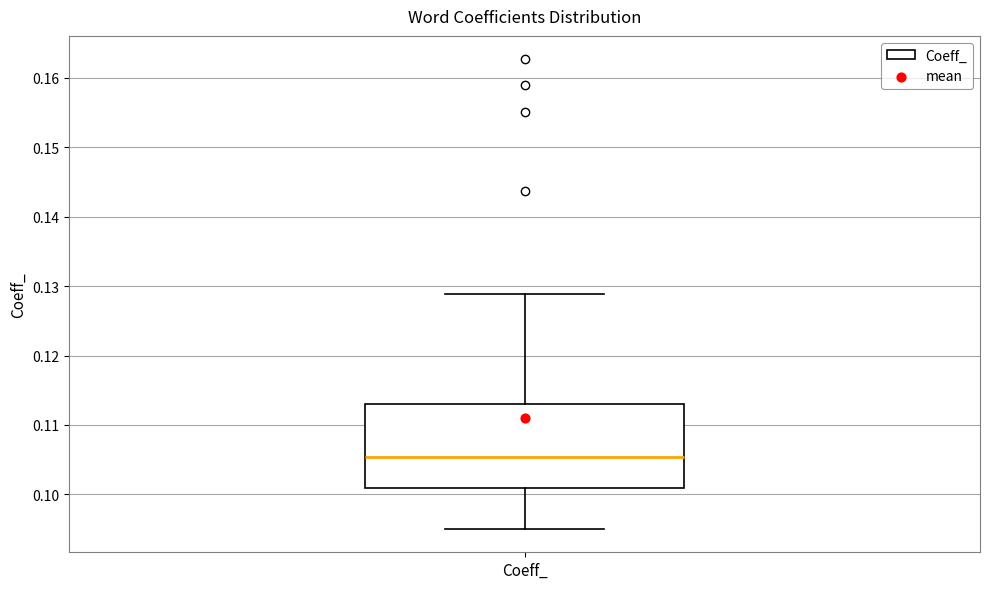

Transcribe this box plot: give where the median line is, the range the box spans, and where the two whiskers end, as read against the y-axis. The values are not printed on the chart, so give them approximately, as read against the axis.

median 0.105, box 0.101 to 0.113, whiskers 0.095 to 0.129